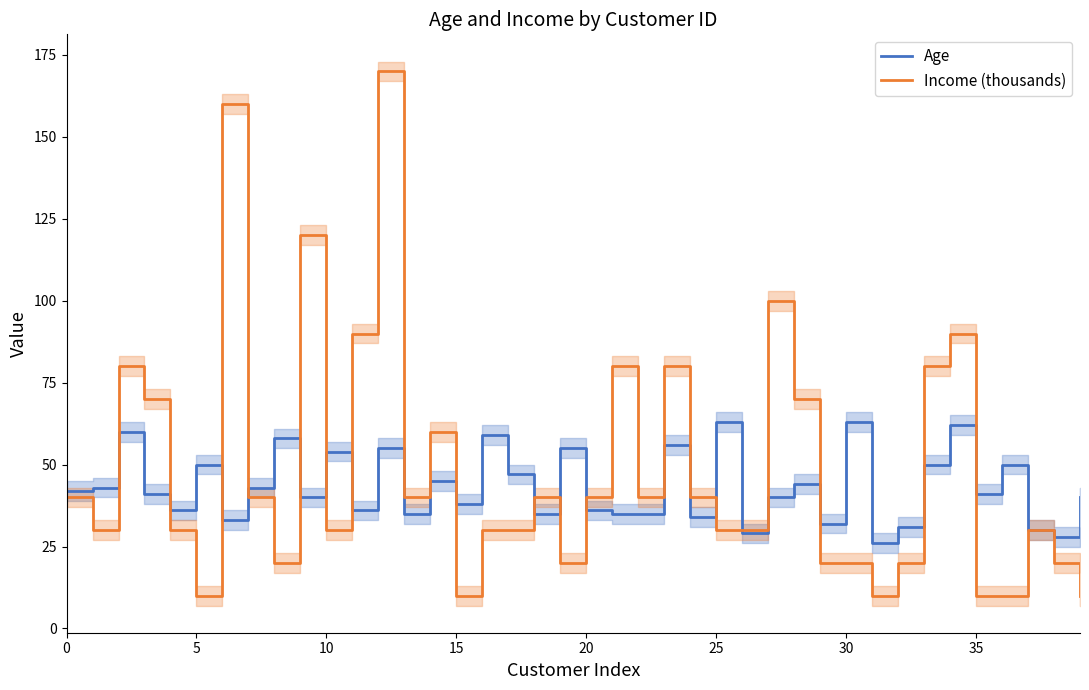

The Income (thousands) series shows 40 at 0. True or false?

True